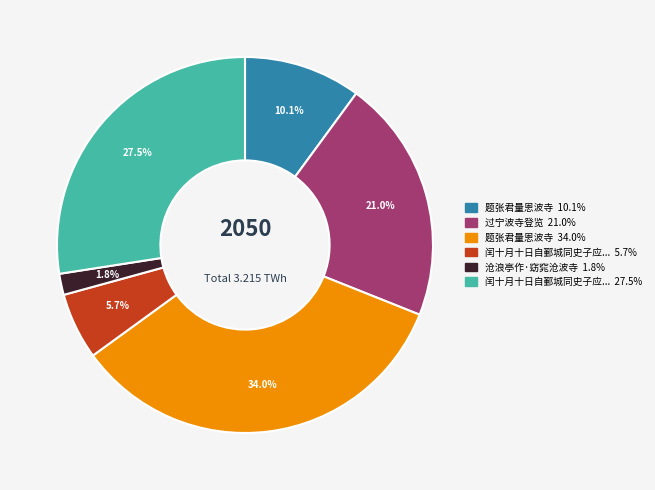

Count the number of slices in the pie.

6